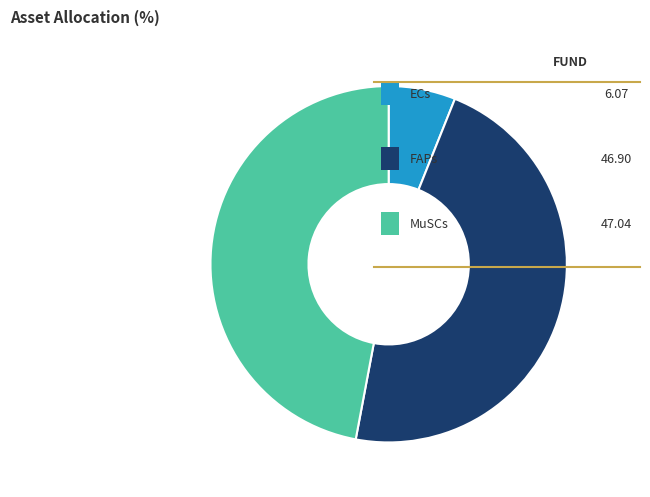

Does any single category account for the majority?

No